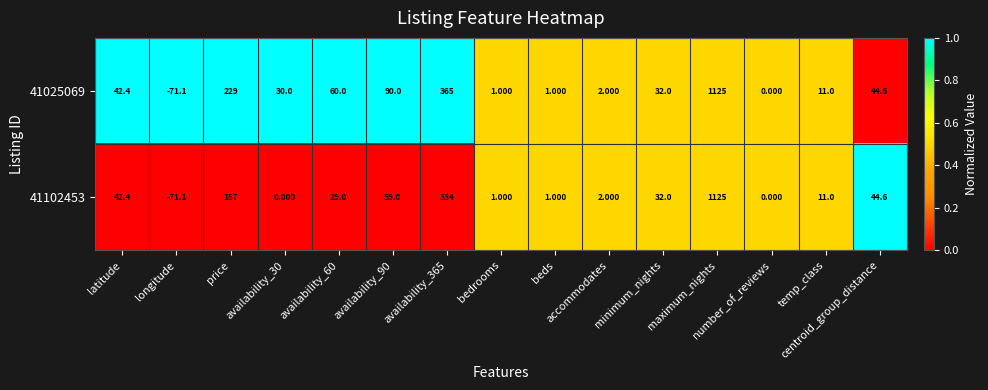

Which series has the largest total across all categories?

41025069